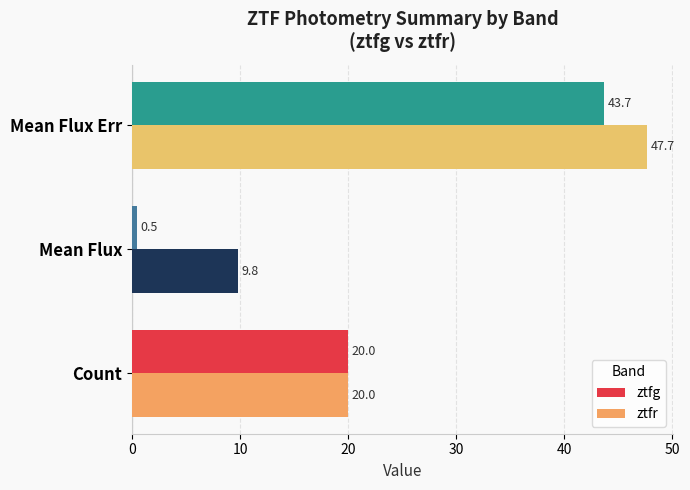

What is the average value of the ztfr series?

25.8